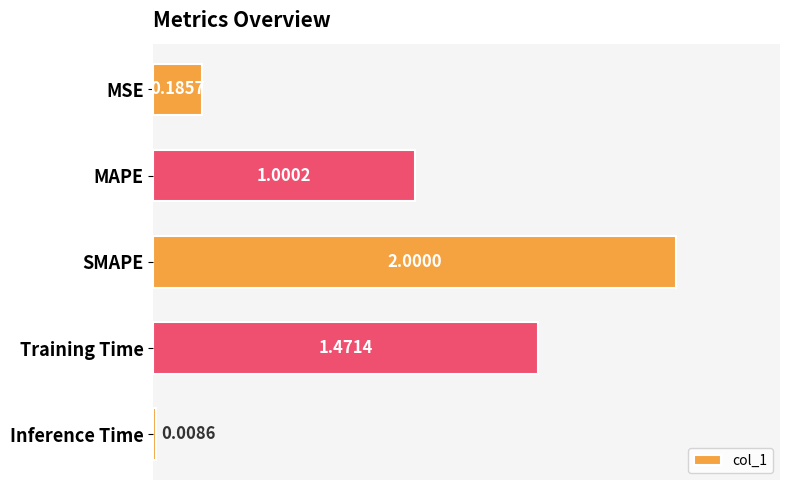

What is the change in value from MAPE to SMAPE?

+1.0